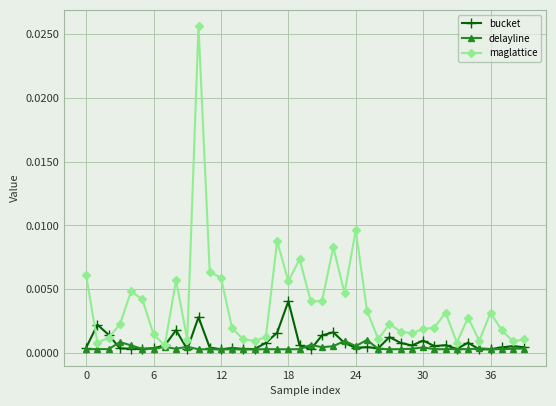

What are all the series names shown in the legend?

bucket, delayline, maglattice